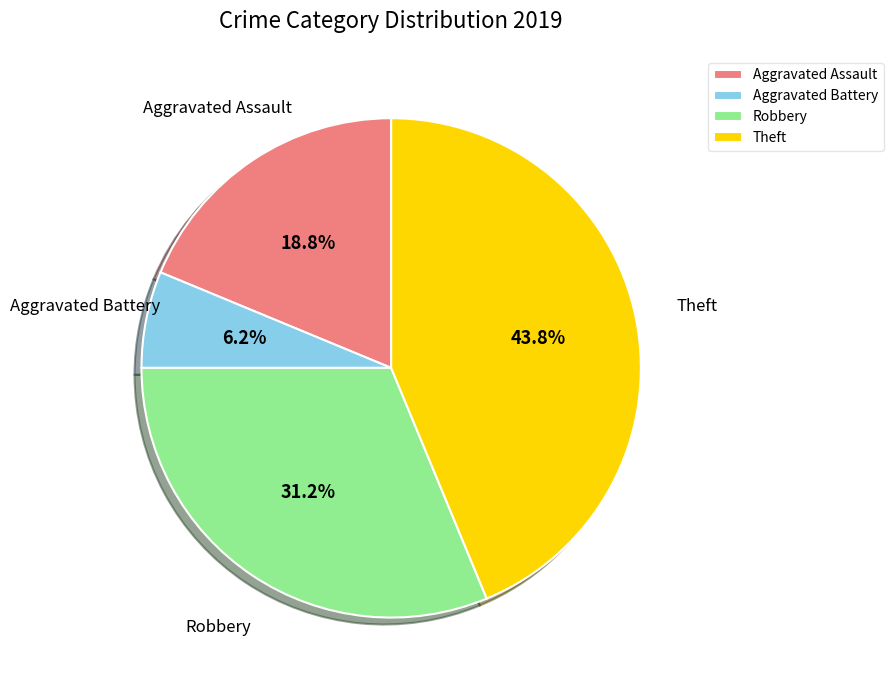

The Theft slice represents 44% of the pie. True or false?

True